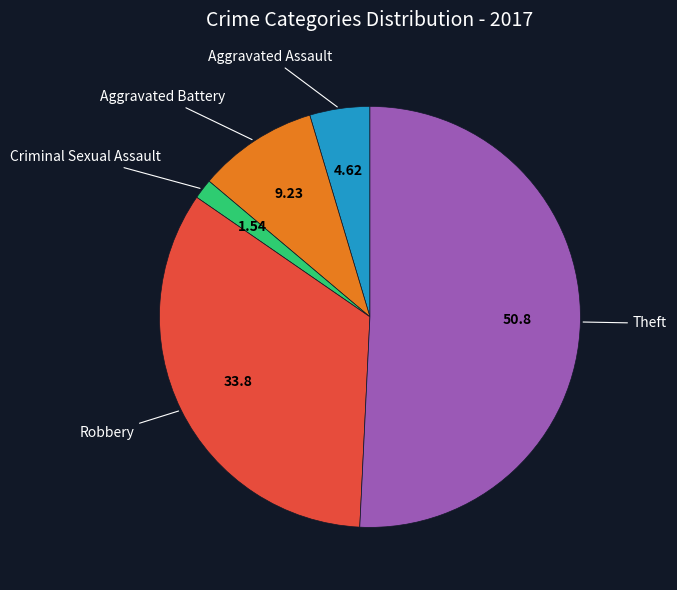

How many slices are in this pie chart?

5